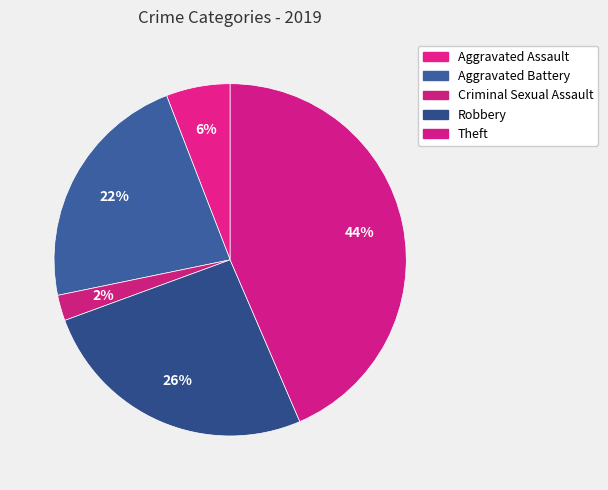

Which slice is the smallest?

Criminal Sexual Assault